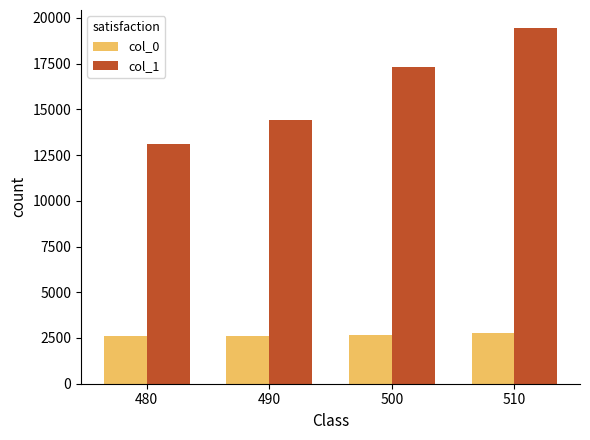

How many bars are there in each group?

2